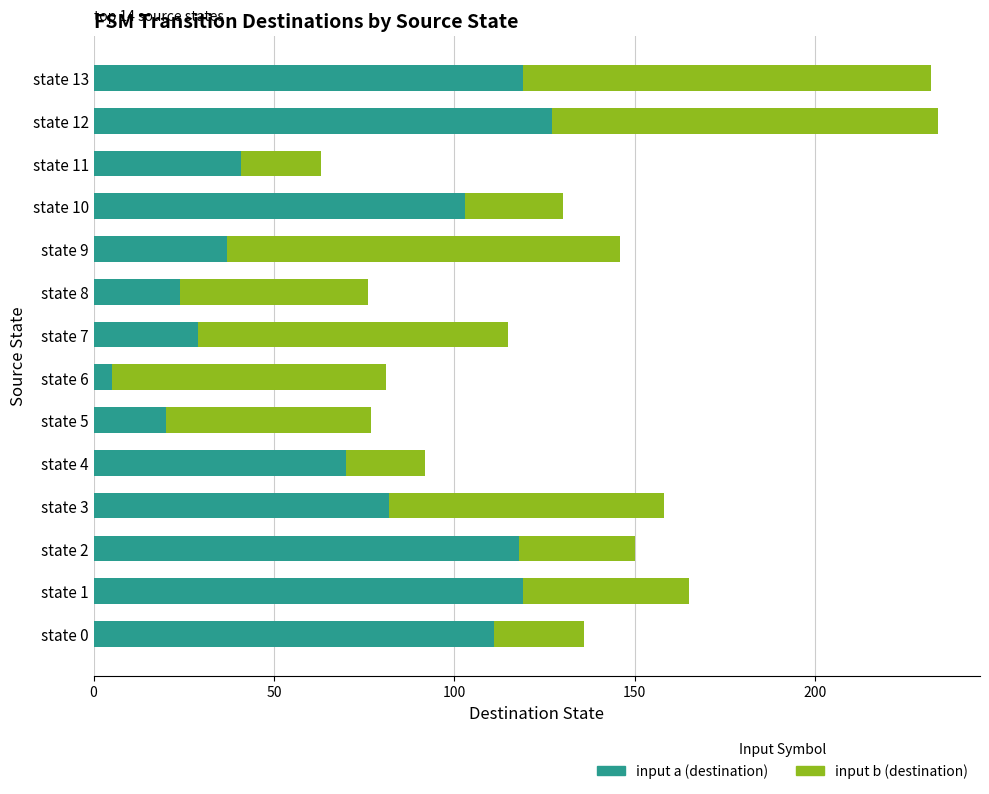

What is the total value across all series at state 8?

76